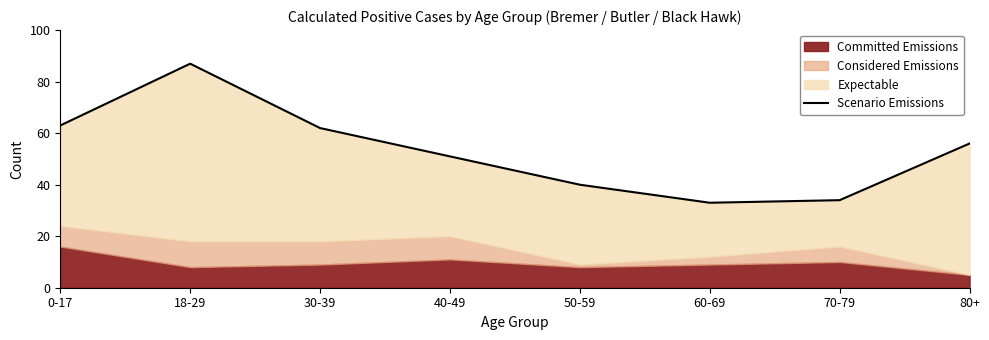

The chart shows a value of 21 at 60-69. True or false?

False